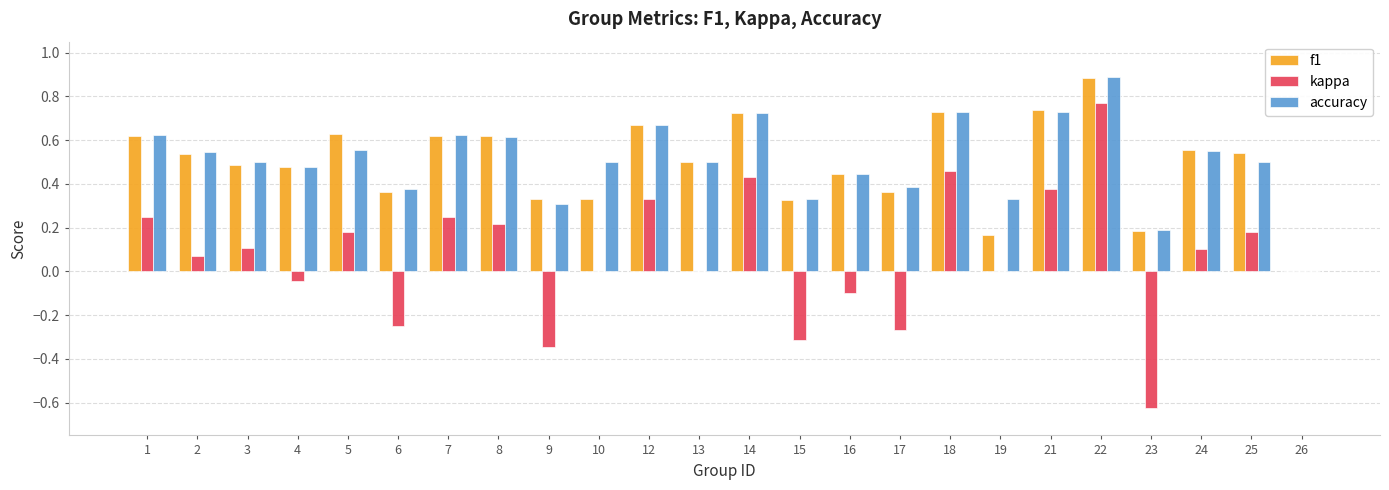

How many positive values does the accuracy series have?

23